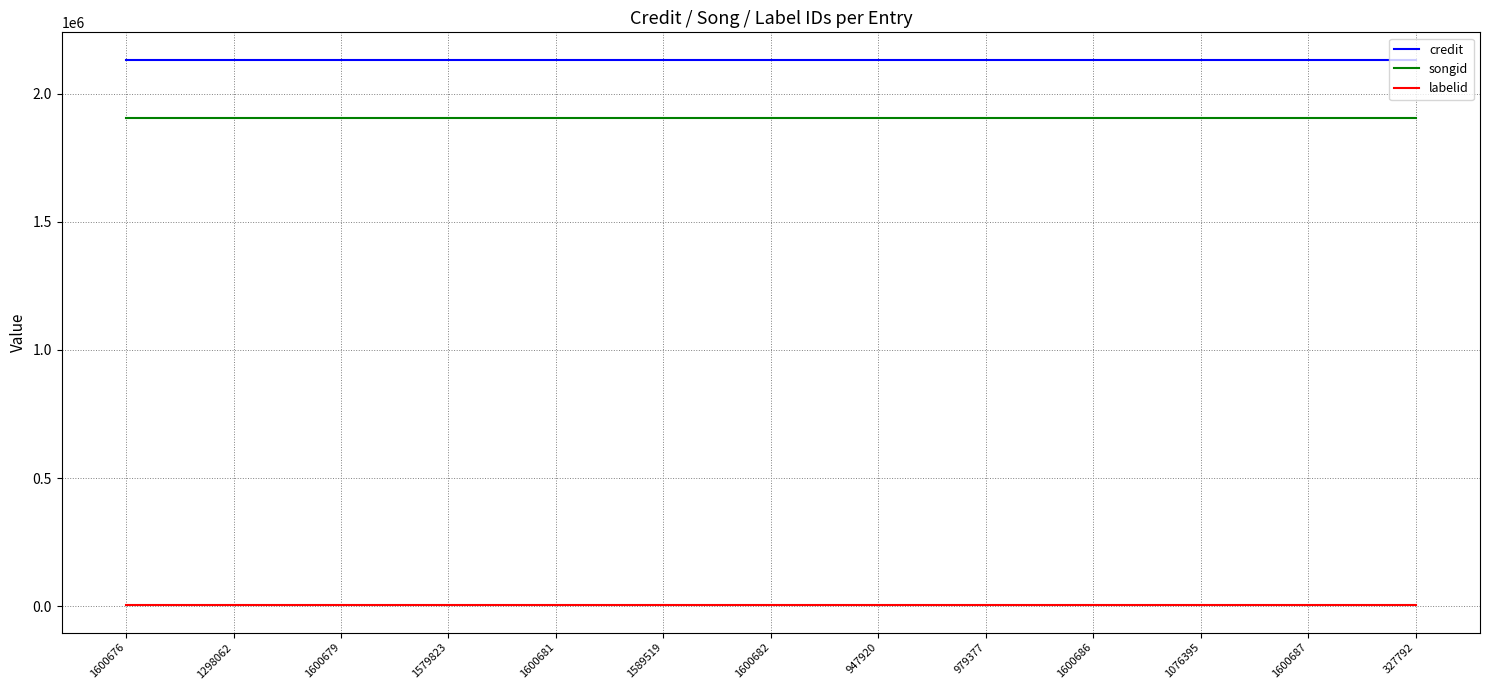

Which series has the largest total across all categories?

credit